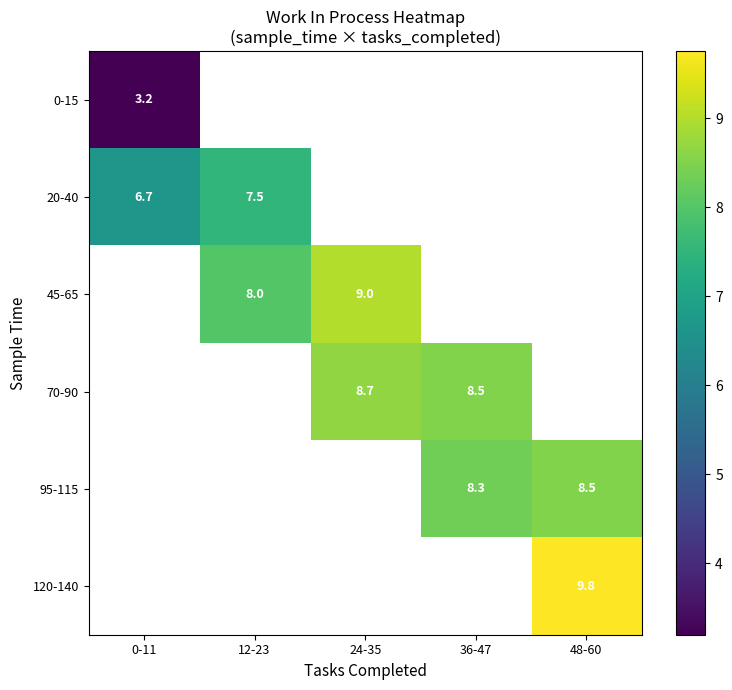

The 45-65 series shows 8.0 at 12-23. True or false?

True